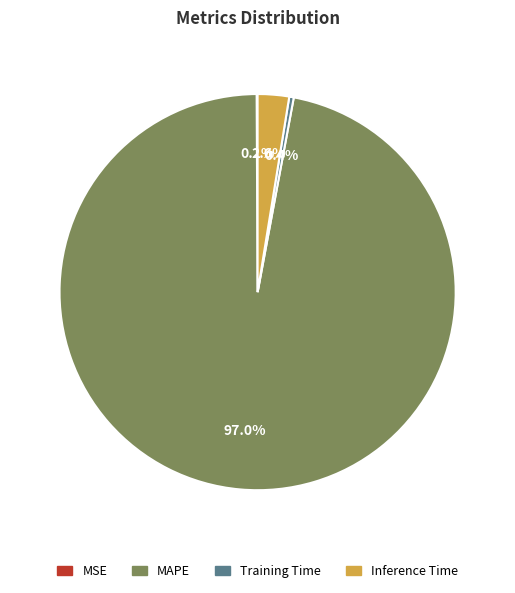

Is there a majority slice in this chart?

Yes